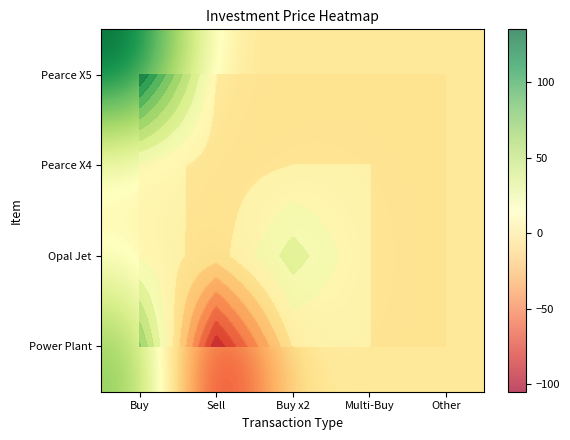

What is the difference between the Pearce X4 values at Multi-Buy and Sell?

8.1